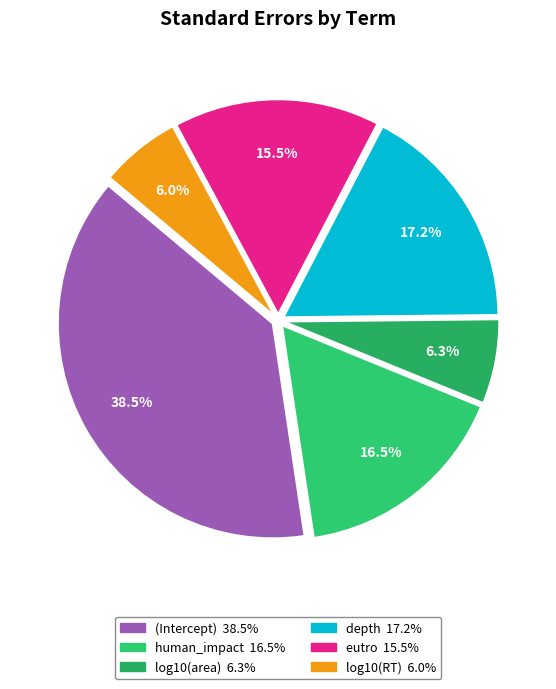

How many segments does this pie chart have?

6